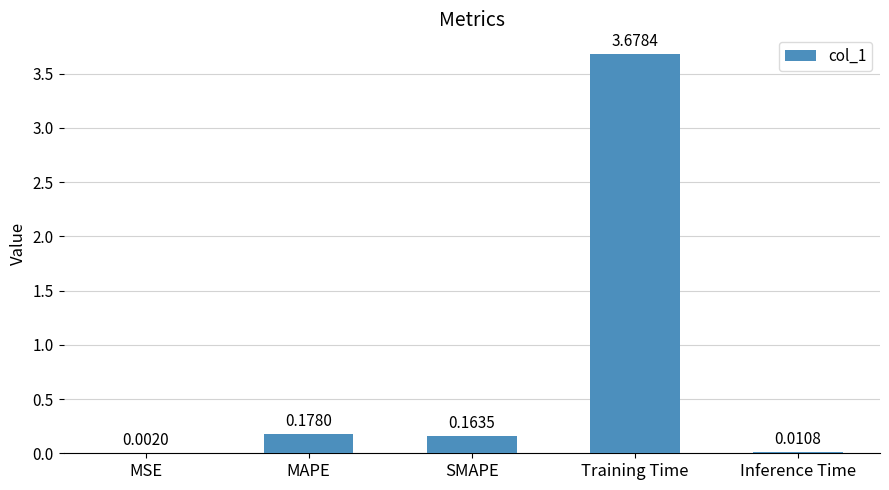

What is the sum of all values?

4.0